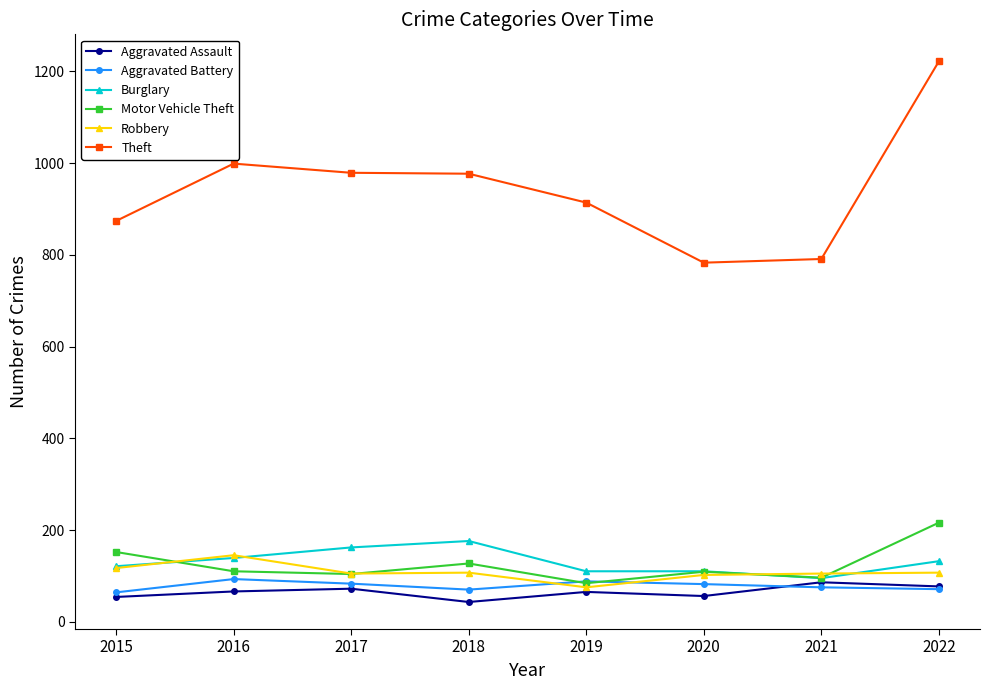

Is it true that Burglary equals 78 at 2017?

False